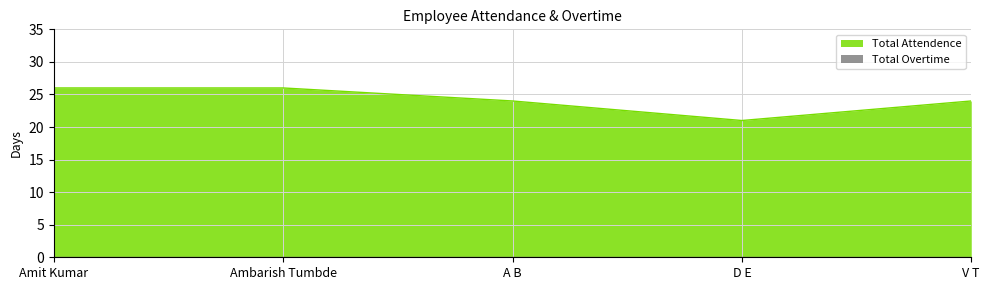

What is the sum of the values at A B and Ambarish Tumbde?

50